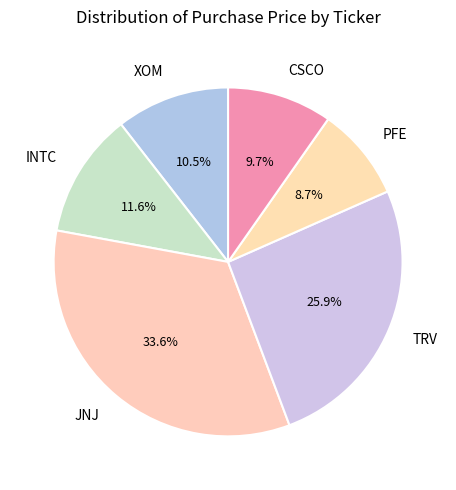

Which category has the smallest portion of the pie?

PFE